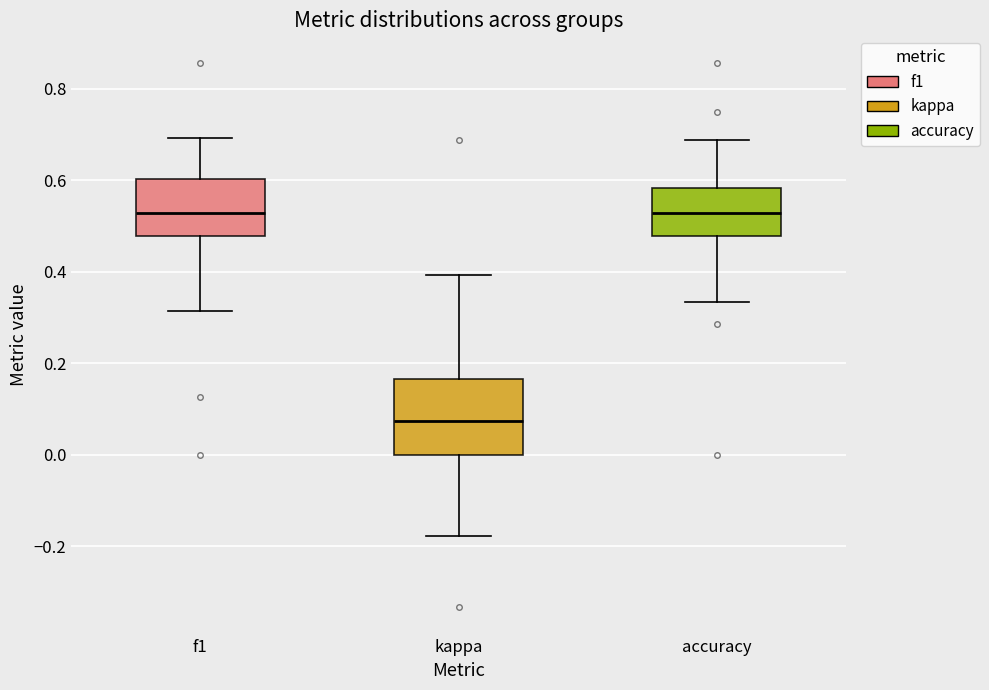

Reading left to right, read every box against the y-axis: the position of its median line, the range the box covers, and the ends of its whiskers. The values are not printed on the chart, so give them approximately, as read against the axis.

f1: median 0.52, box 0.48 to 0.60, whiskers 0.32 to 0.70
kappa: median 0.08, box 0.00 to 0.16, whiskers -0.18 to 0.40
accuracy: median 0.52, box 0.48 to 0.58, whiskers 0.34 to 0.68